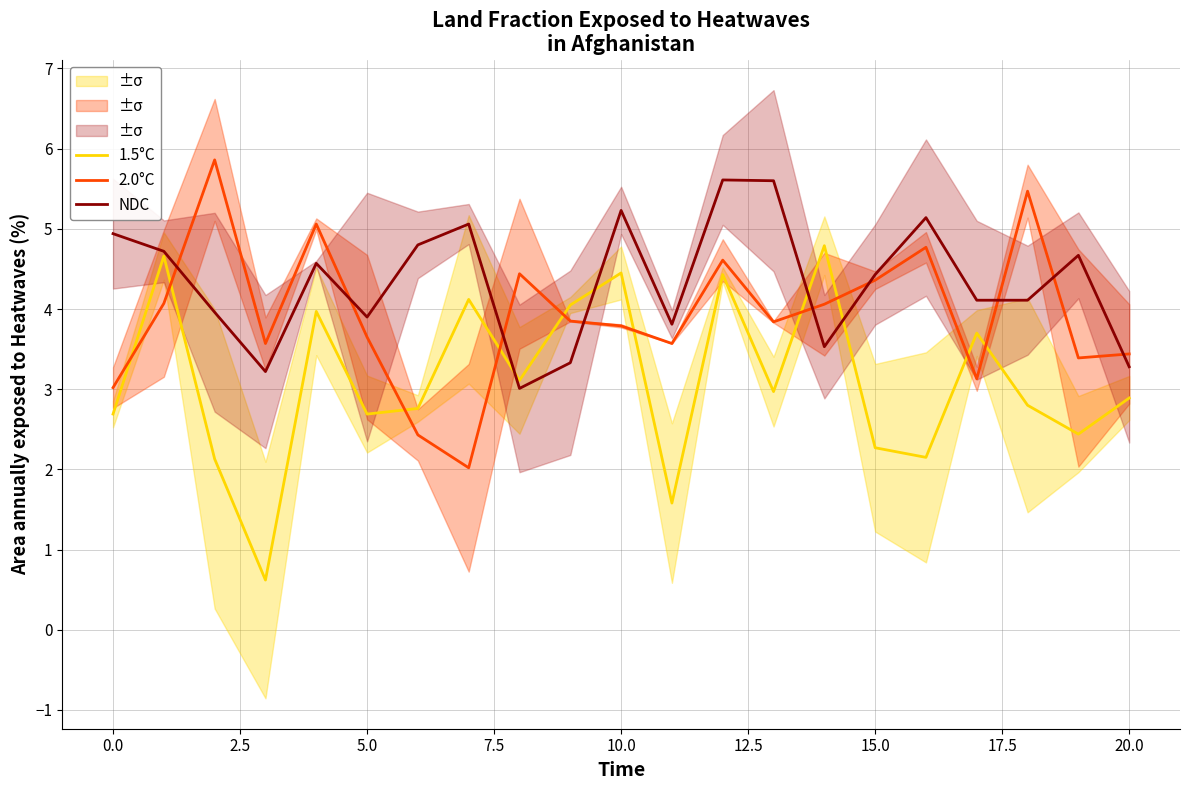

What is the minimum value shown in the chart?

0.6